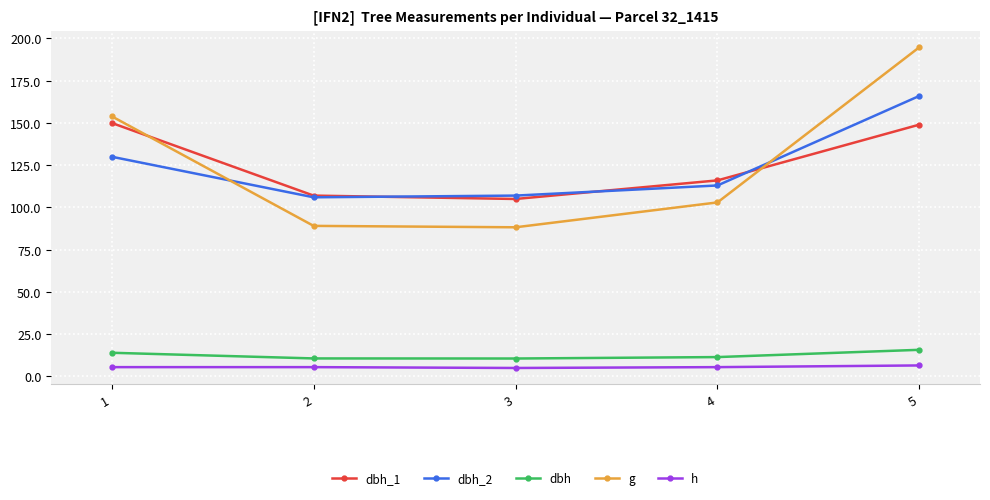

List the series in order of their peak value, highest first.

g, dbh_2, dbh_1, dbh, h